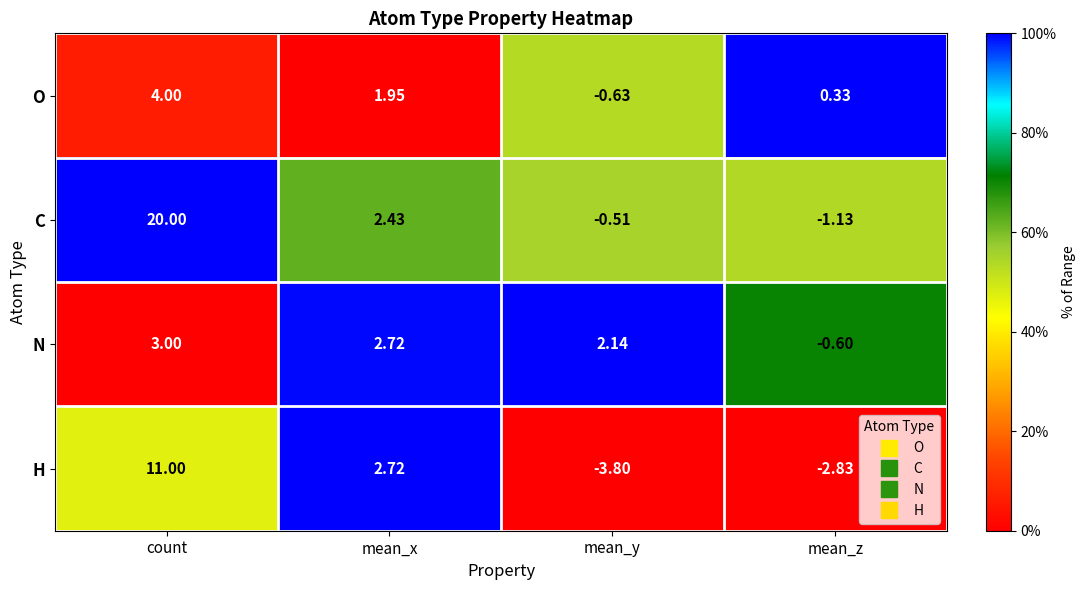

At which label does H first exceed 2?

count